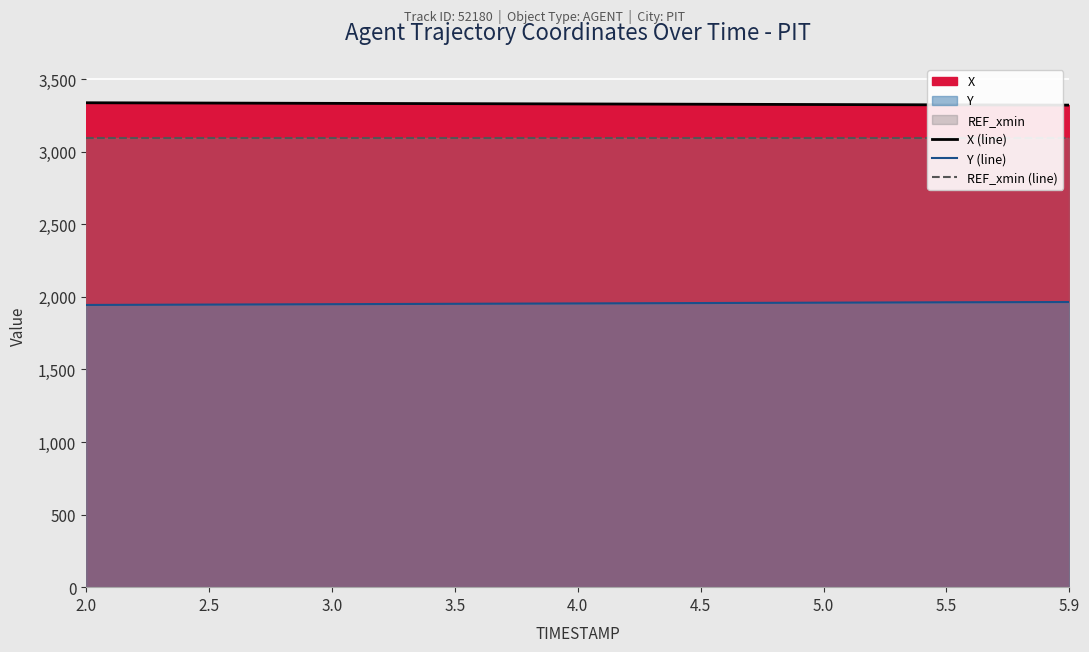

Which series has the largest total across all categories?

X (line)